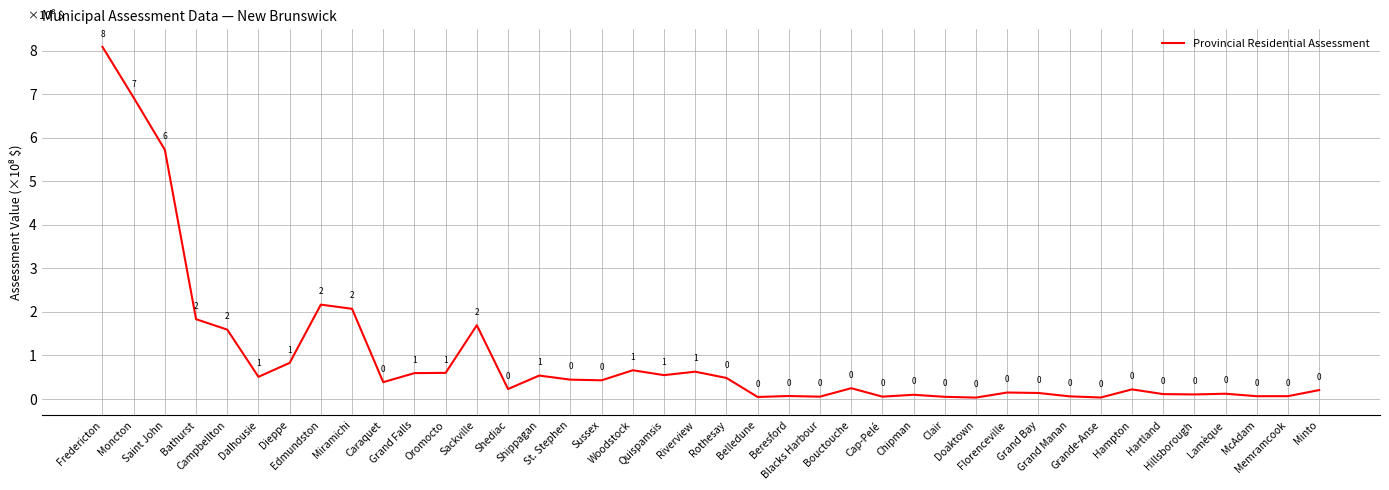

What position from the left is Bouctouche?

25